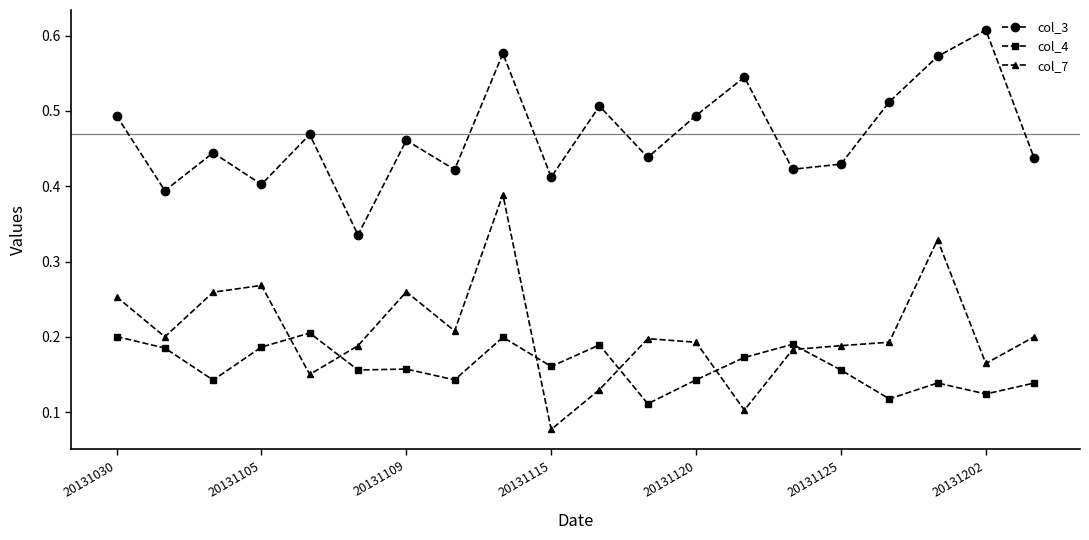

True or false: col_3 and col_4 intersect in this chart.

False